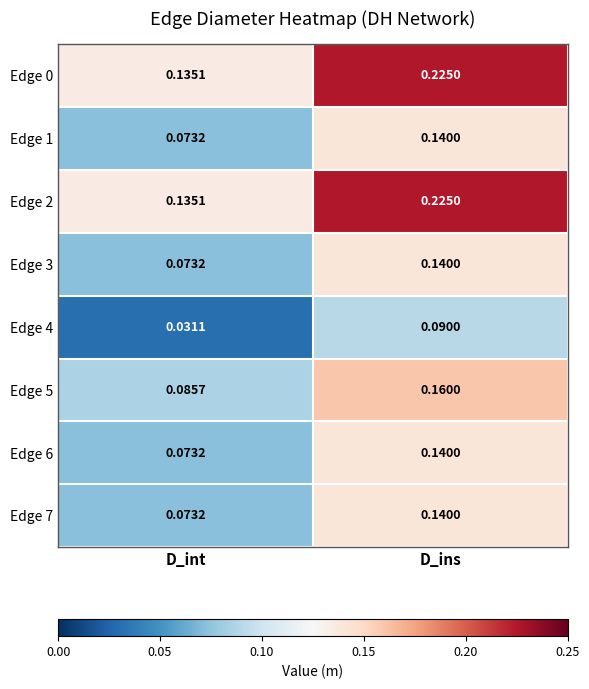

At which label does Edge 6 reach its peak?

D_ins